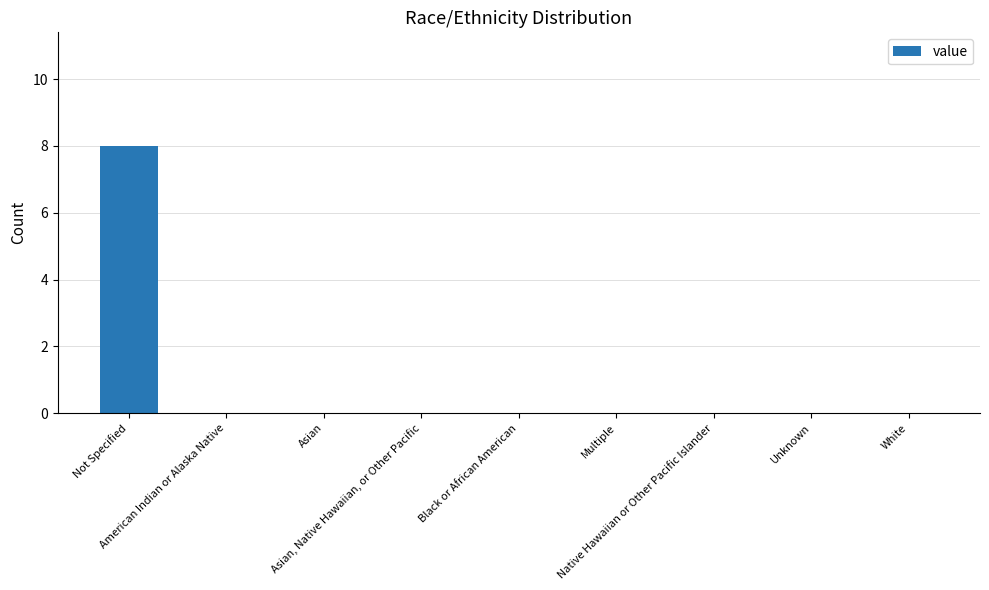

Reading left to right, extract all data points from this chart.

8	0	0	0	0	0	0	0	0